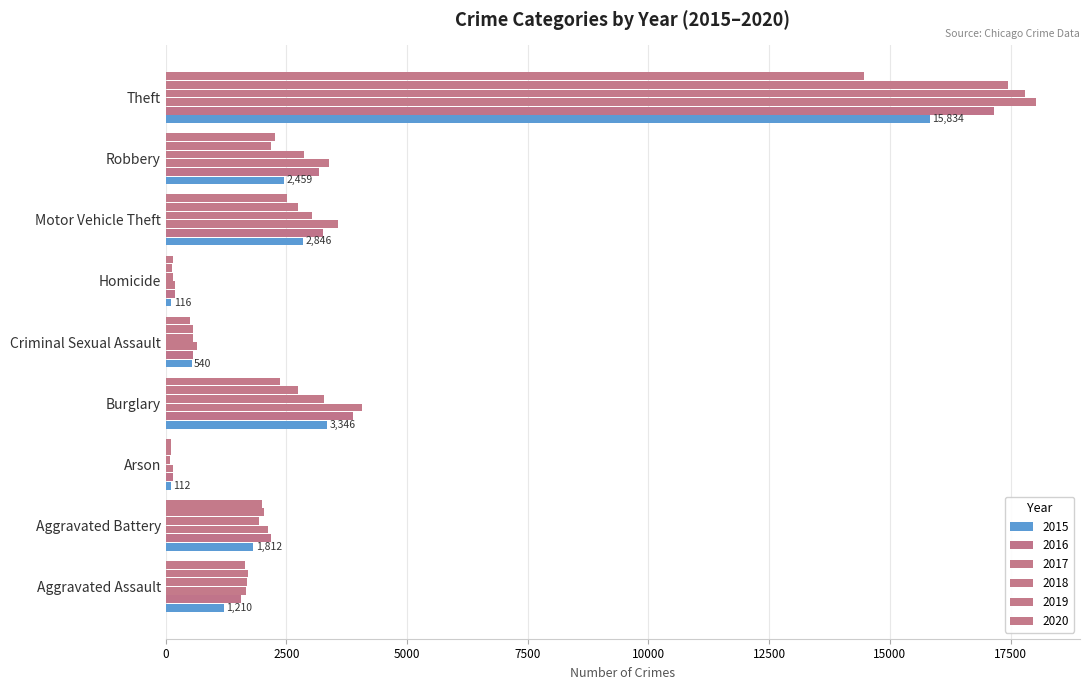

Which category has the lowest value across all series?

Arson